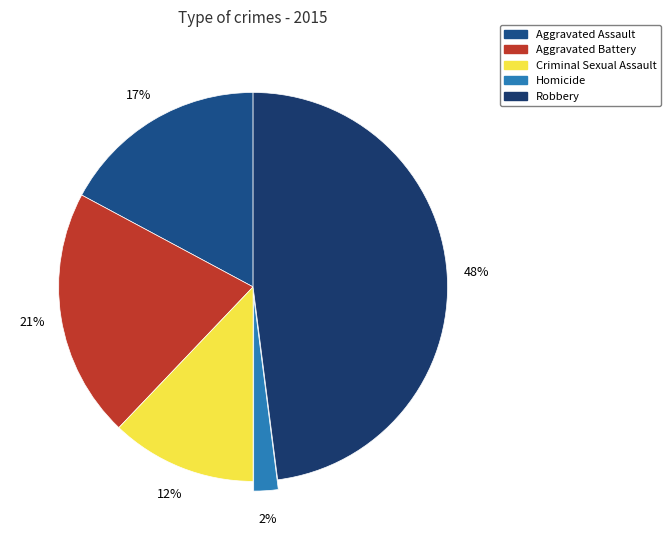

To the nearest percent, what is the combined percentage of Aggravated Battery and Aggravated Assault?

38%